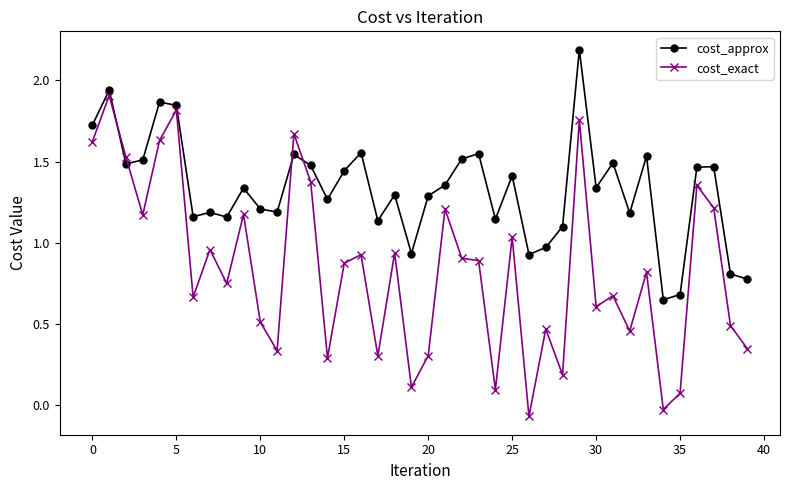

Which series has the widest spread of values?

cost_exact